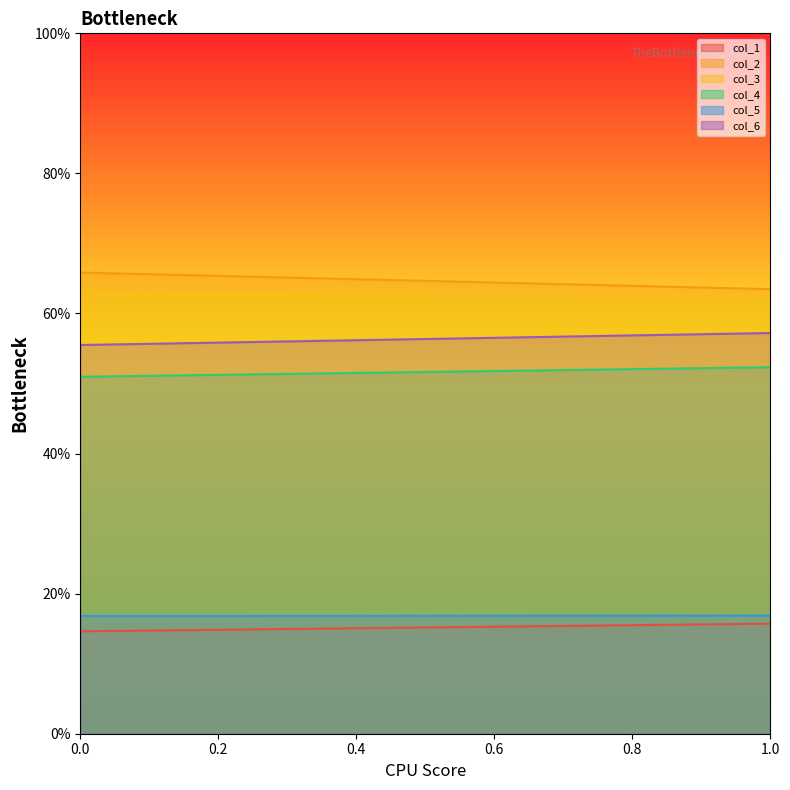

What is the average value of the col_2 series?

64.7